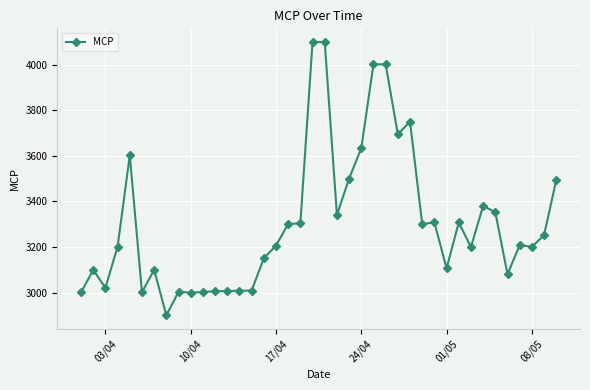

What is the value of the 24th point from the left?

3633.0